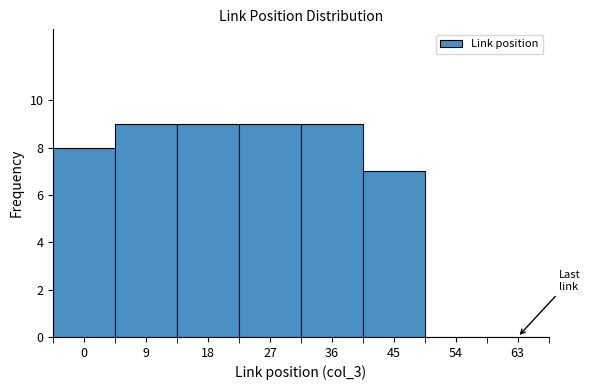

Reading left to right, list all the values displayed in this chart.

0=8	9=9	18=9	27=9	36=9	45=7	54=0	63=0